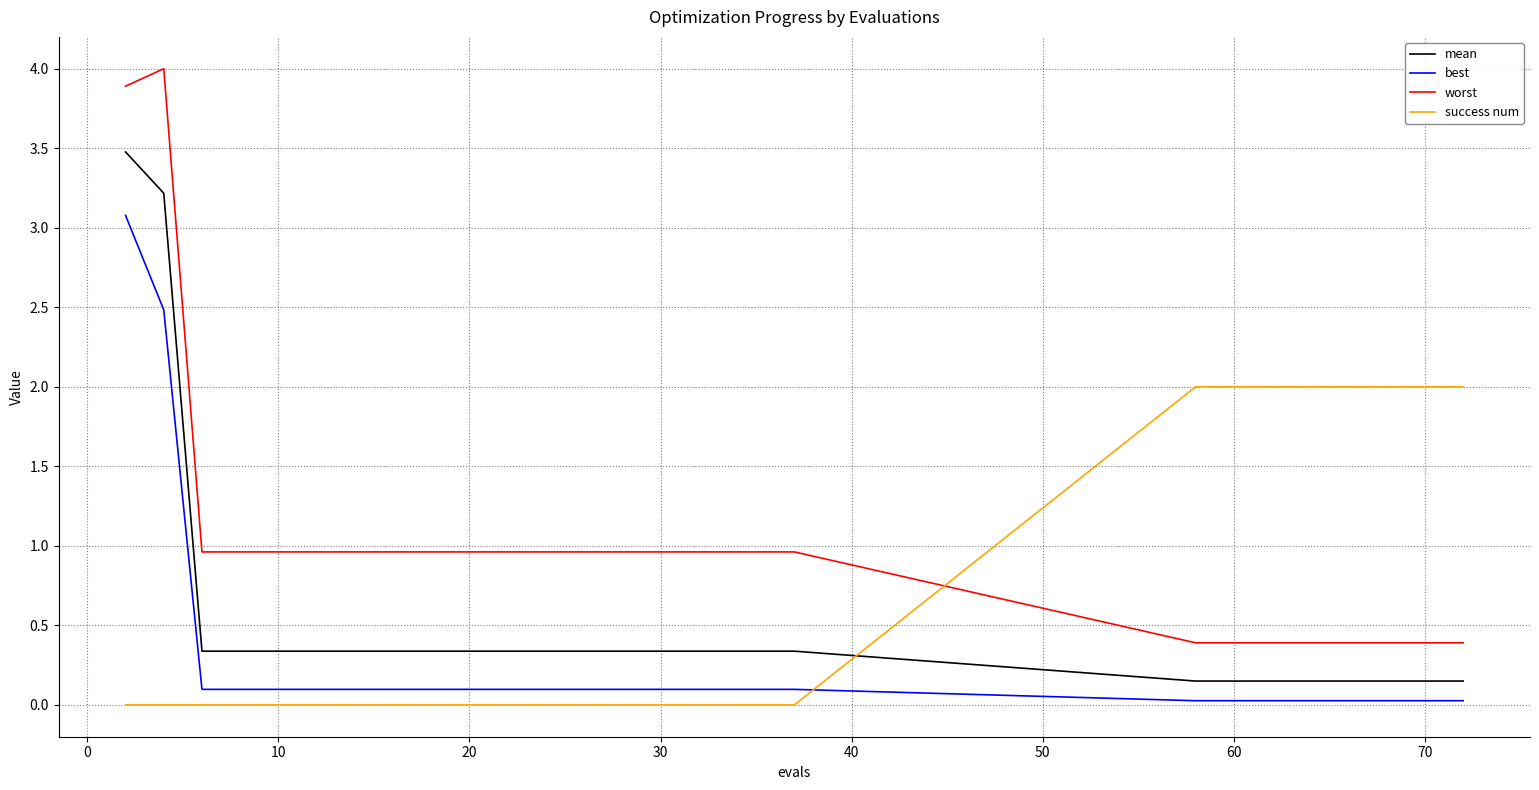

What is the maximum value shown in the chart?

4.0